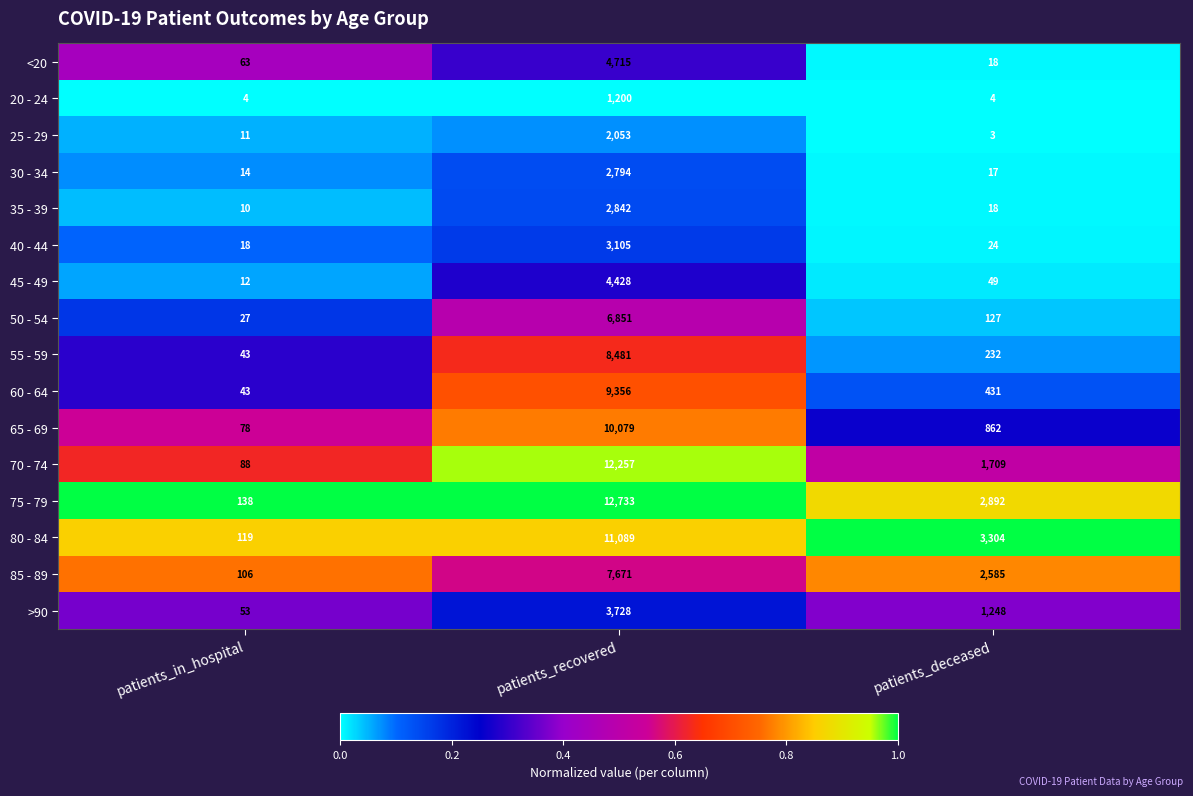

At which category is the sum across all series the highest?

patients_recovered